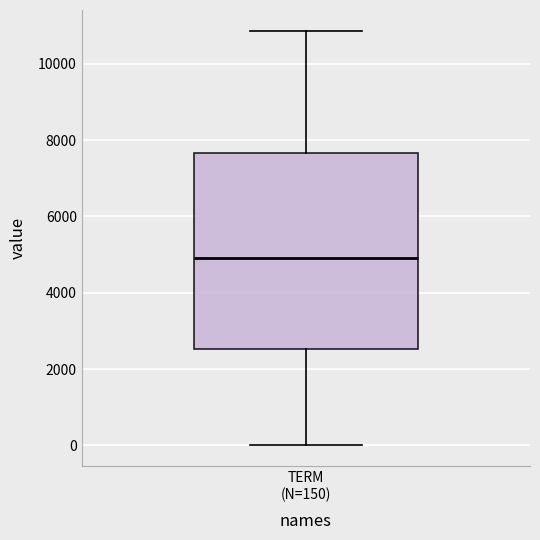

Read this box plot against the y-axis: the position of the median line, the range covered by the box, and the ends of both whiskers. The values are not printed on the chart, so give them approximately, as read against the axis.

median 5000, box 2600 to 7600, whiskers 0 to 10800